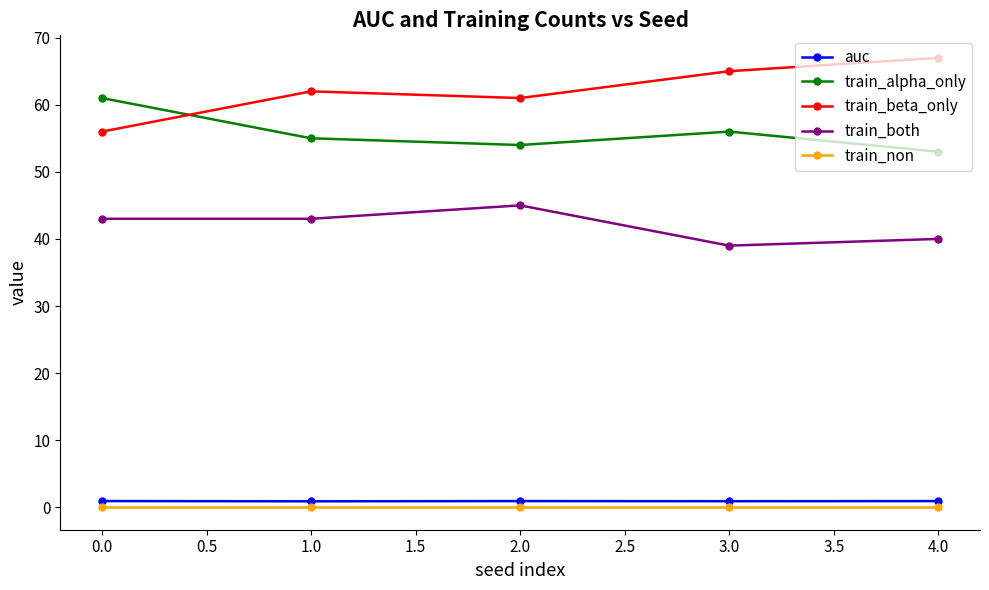

List the series in order of their peak value, highest first.

train_beta_only, train_alpha_only, train_both, auc, train_non